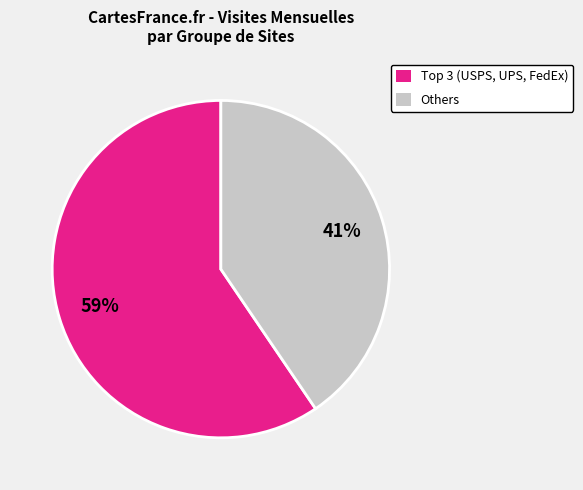

Which slice represents more than half of the pie?

Top 3 (USPS, UPS, FedEx)